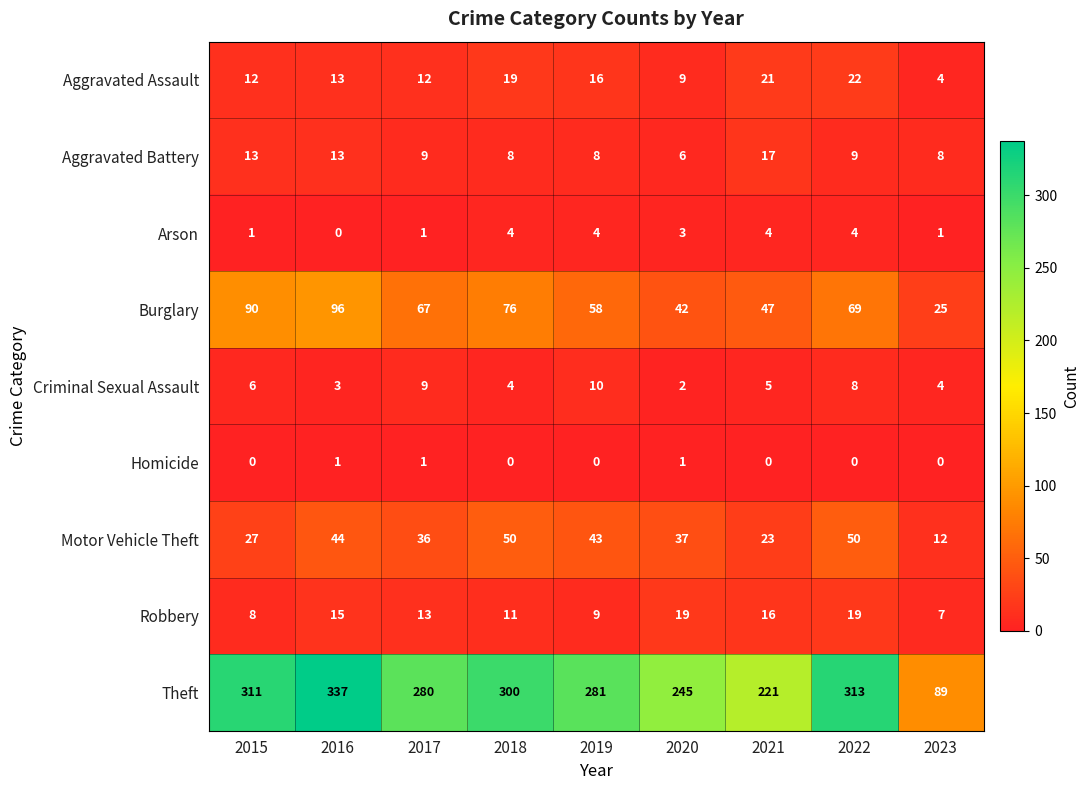

At how many categories does at least one series exceed 146?

8